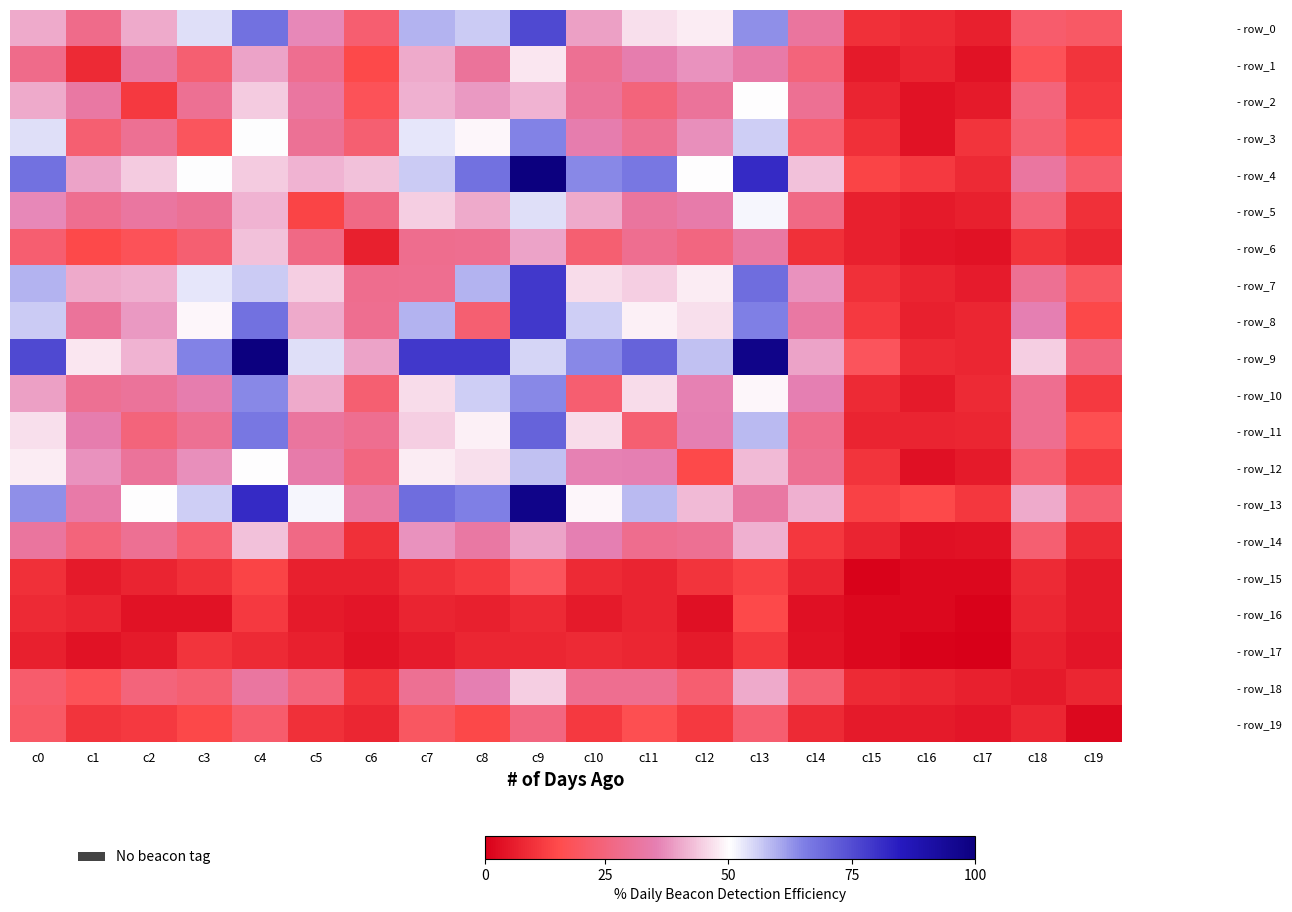

At how many categories does at least one series exceed 25?

18